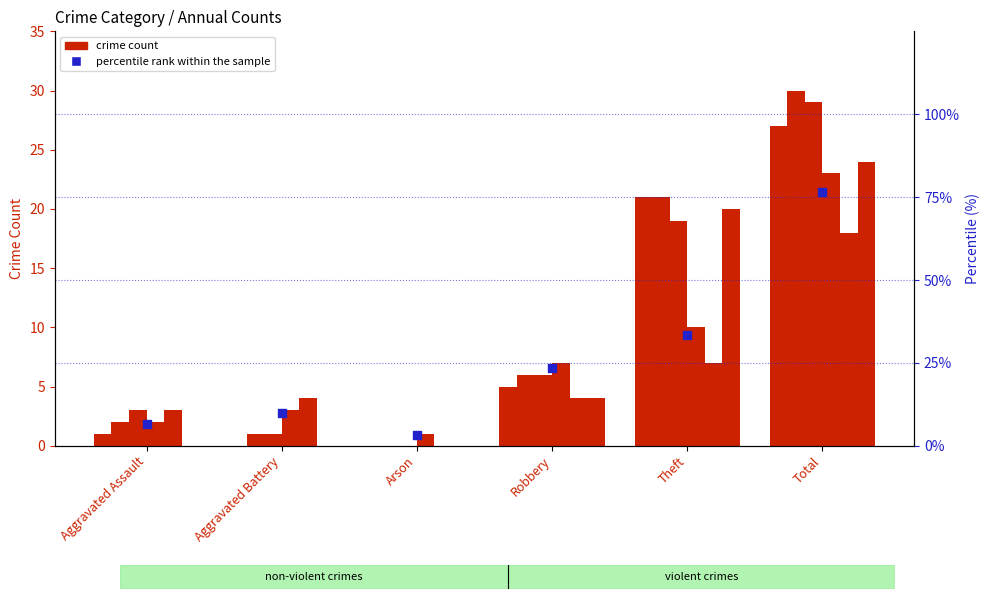

What is the change in value from Aggravated Battery to Theft?

+23.3